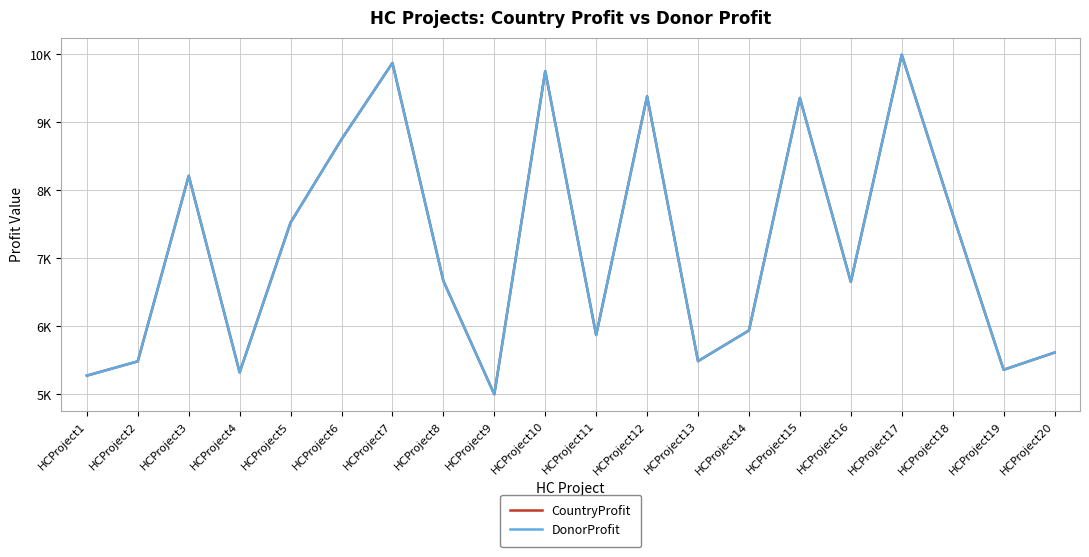

Is this an area chart (filled region under the line)?

No